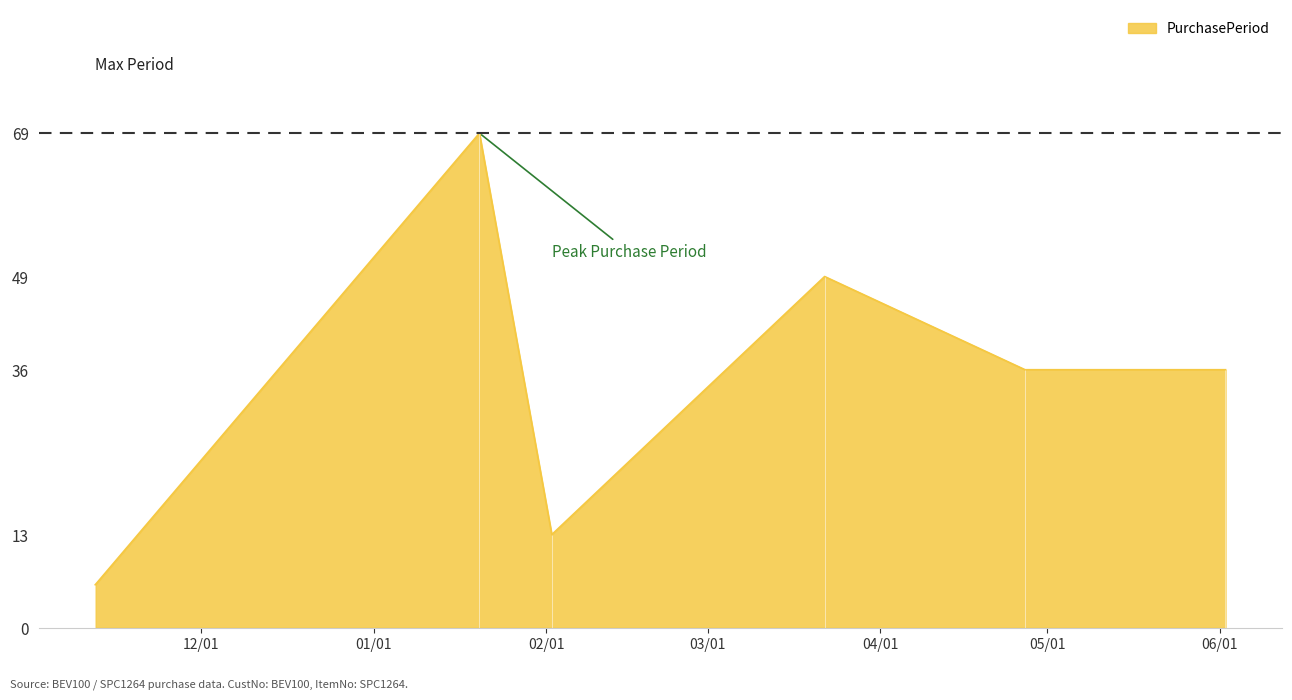

How many values are between 13 and 49?

4